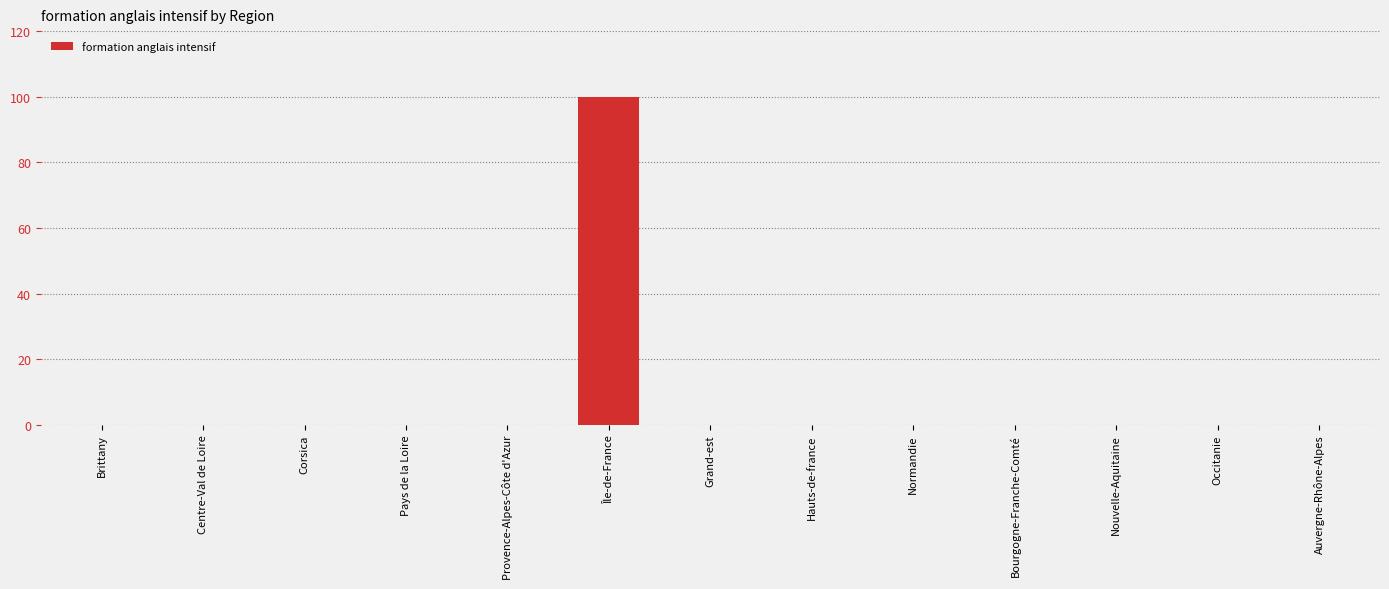

Which category has the highest value across all series?

Île-de-France